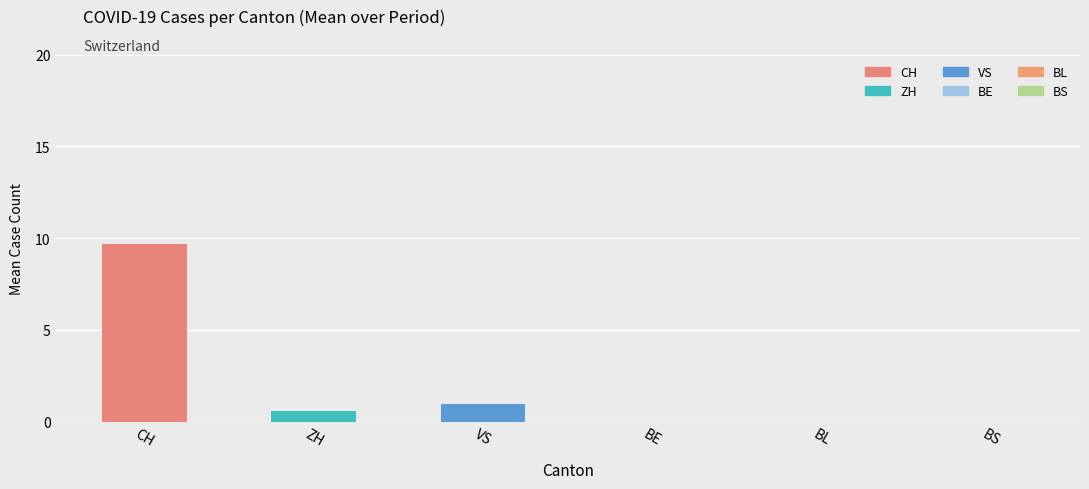

Is the value of ZH at 0 greater than the value of CH at 0?

No